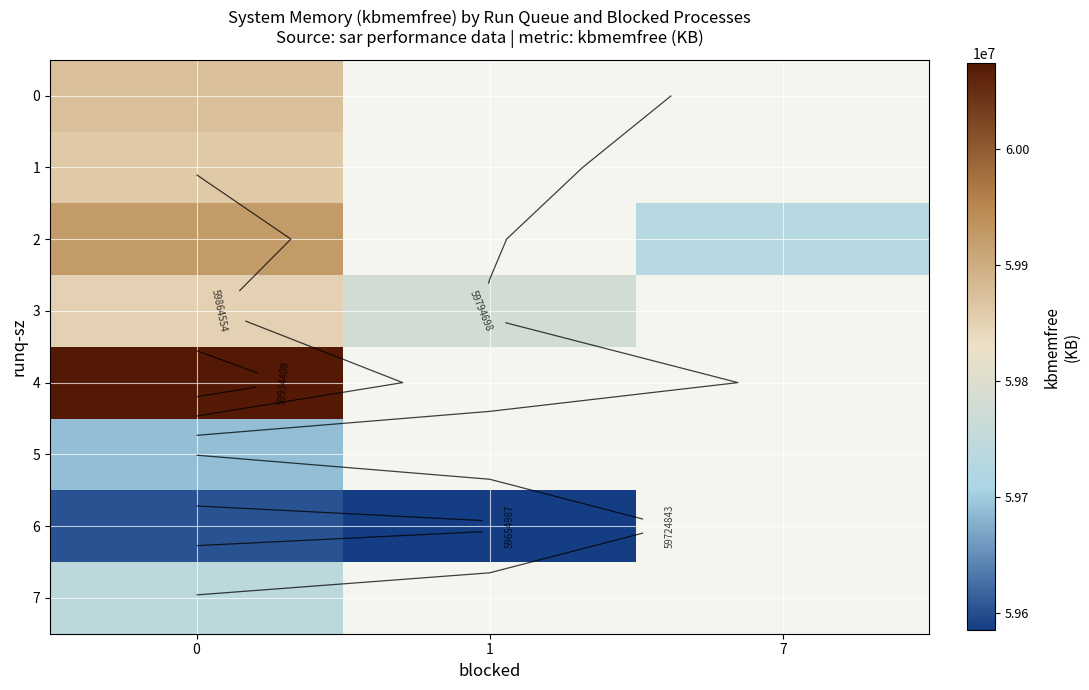

How many series are shown in this chart?

8